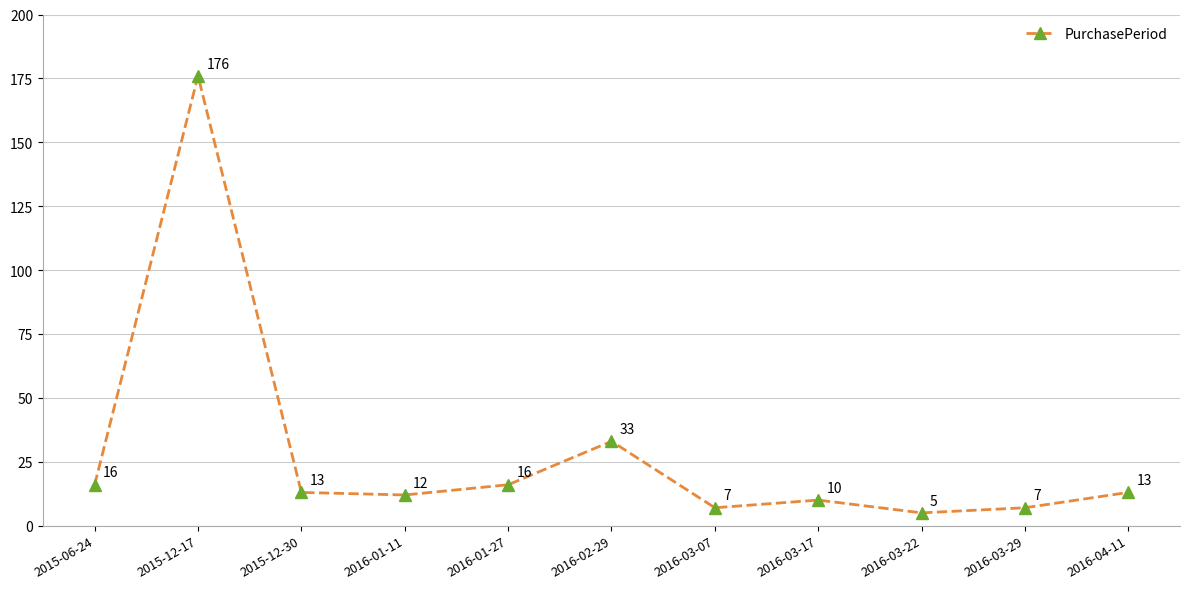

What position from the right is 2016-01-11?

8